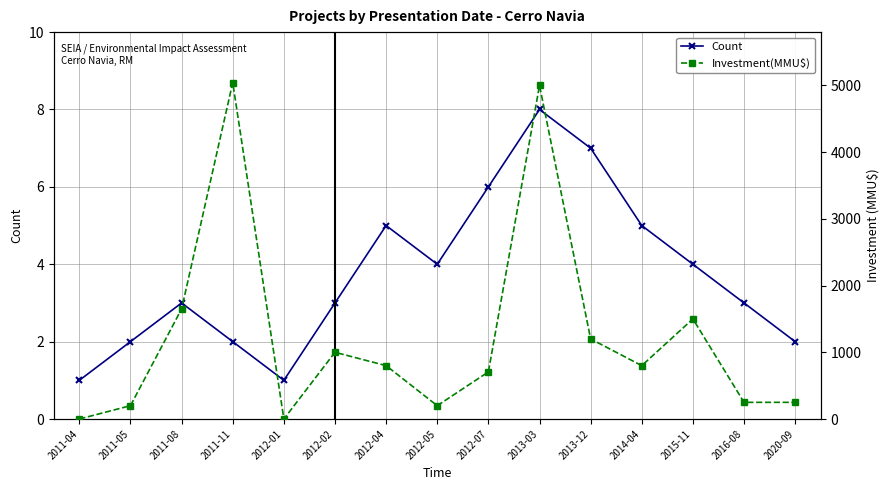

Where is Count nearest to the value 4?

2012-05